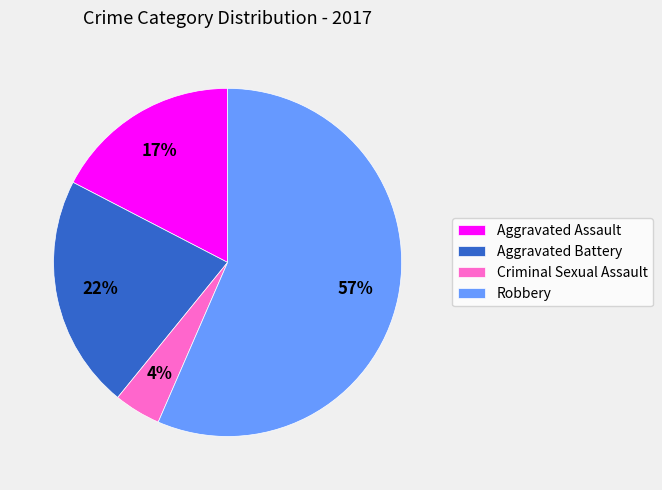

To the nearest percent, what is the combined percentage of Aggravated Assault and Aggravated Battery?

39%